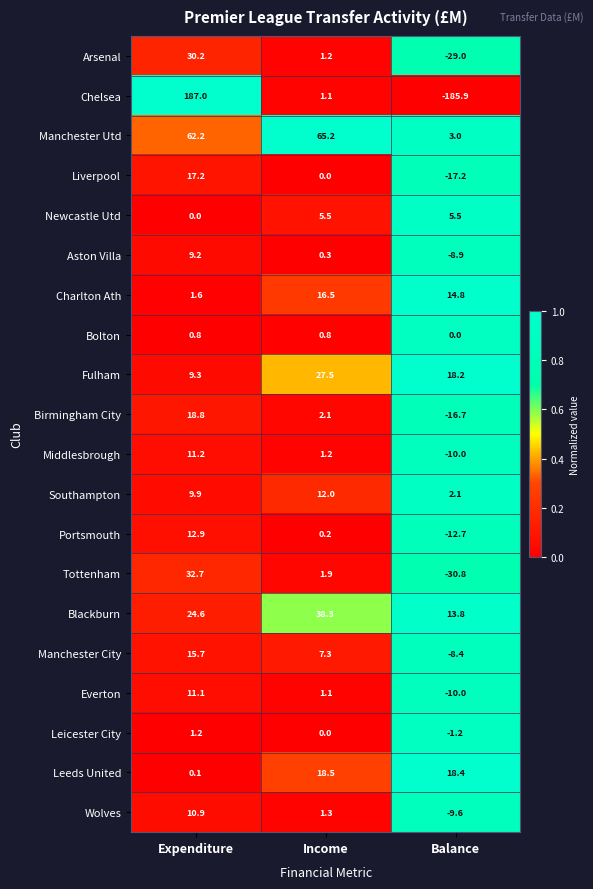

At which label does Manchester Utd first exceed 62?

Expenditure